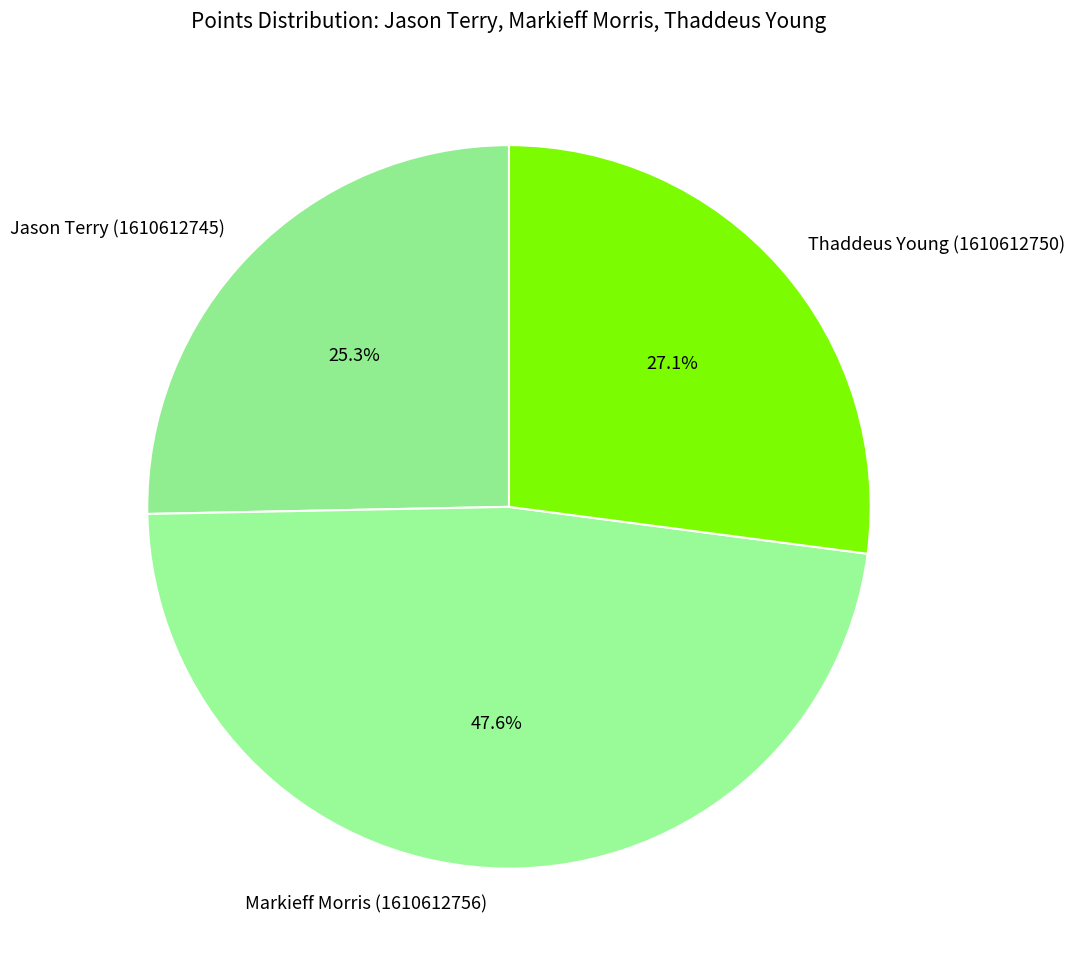

Rank the categories by value from highest to lowest.

Markieff Morris (1610612756), Thaddeus Young (1610612750), Jason Terry (1610612745)